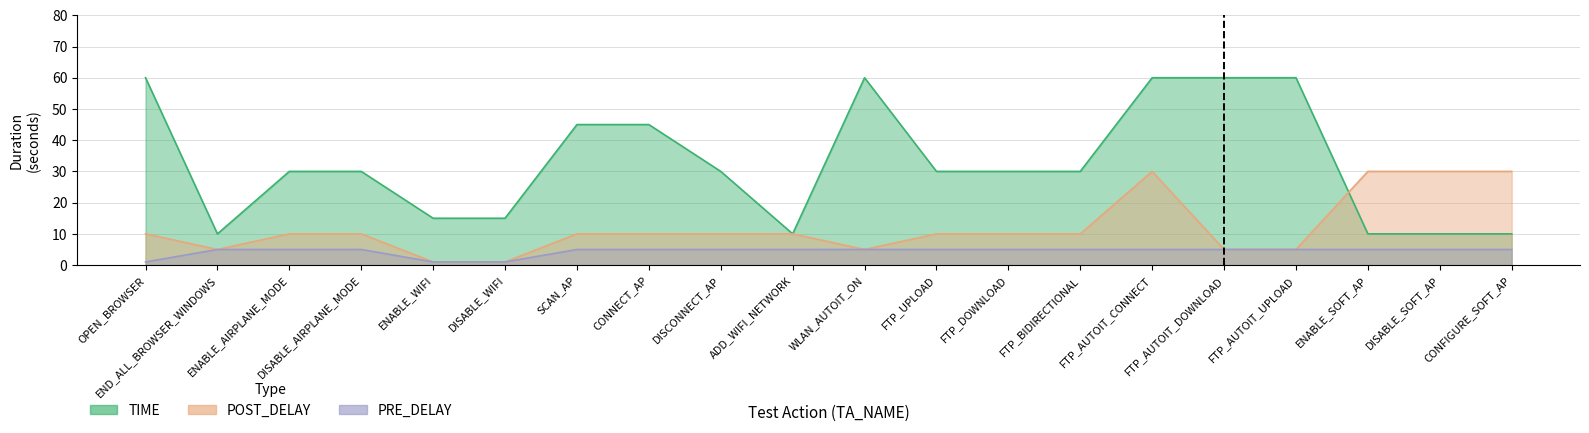

Rank the series by their average value, from lowest to highest.

PRE_DELAY, POST_DELAY, TIME